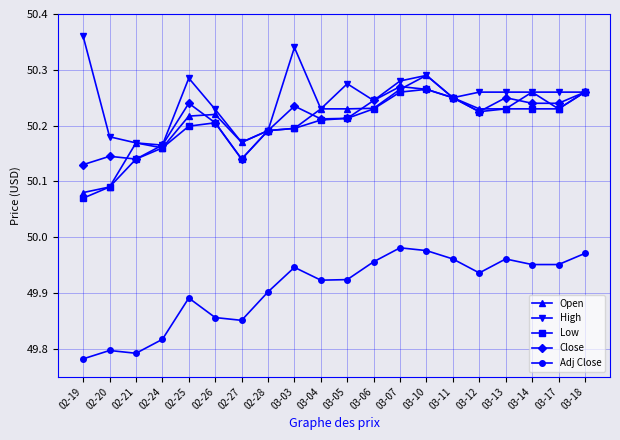

Which label corresponds to the largest value in the chart?

02-19